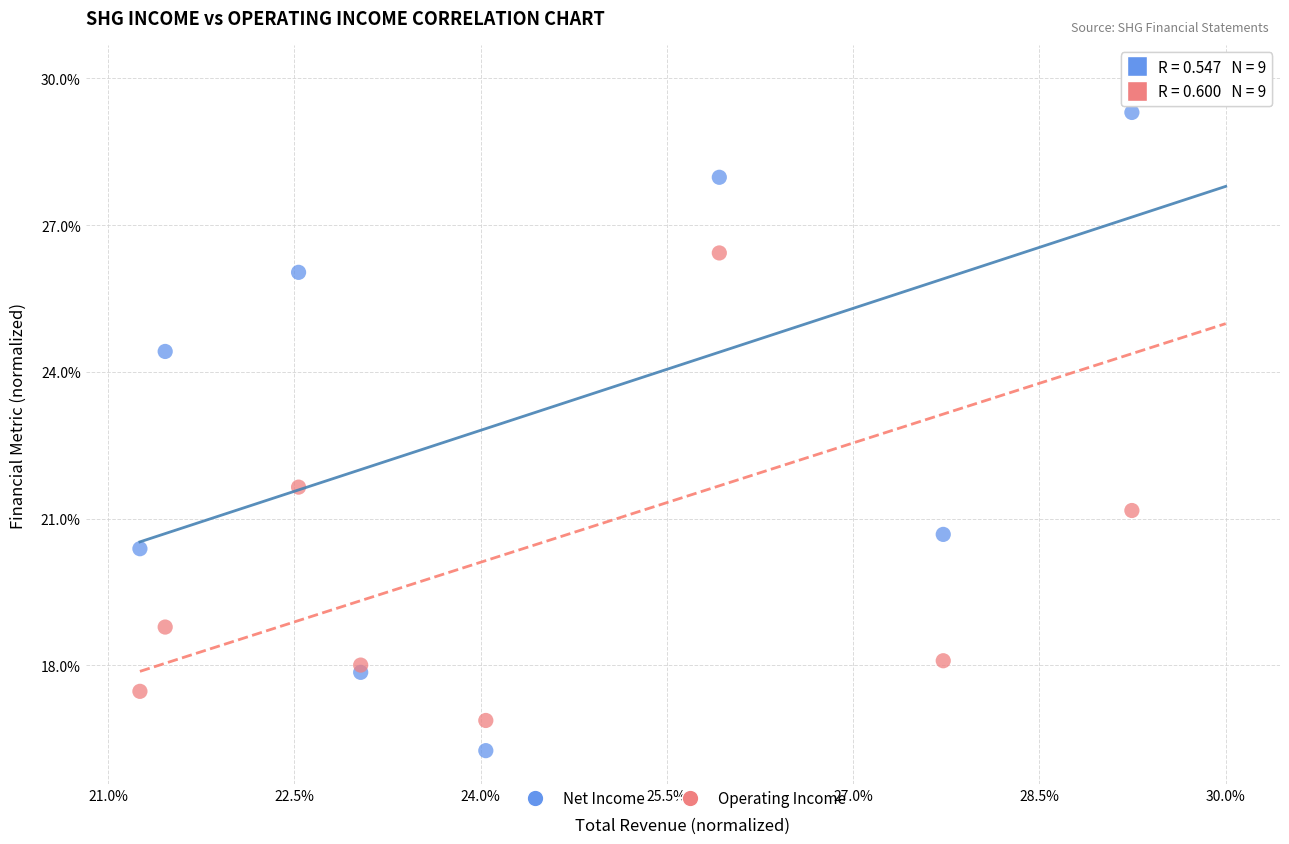

What are all the series names shown in the legend?

Net Income, Operating Income